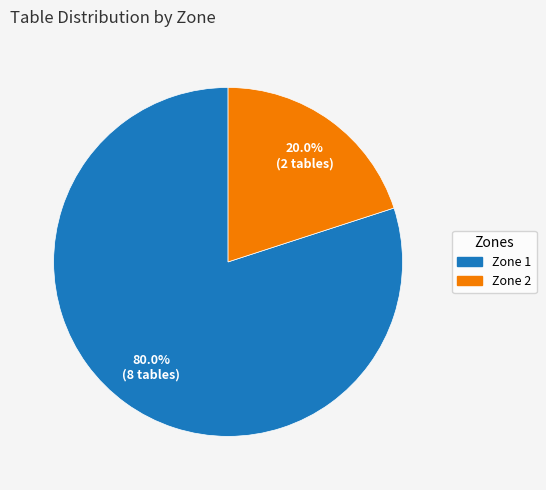

How many segments does this pie chart have?

2